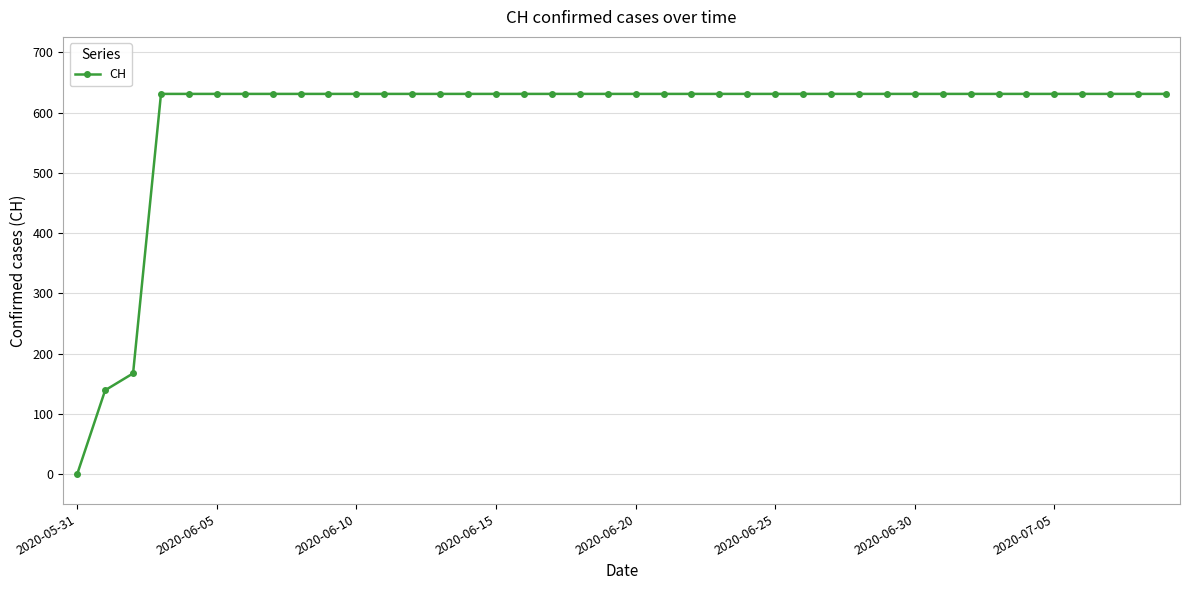

Does the chart have visible grid lines?

Yes